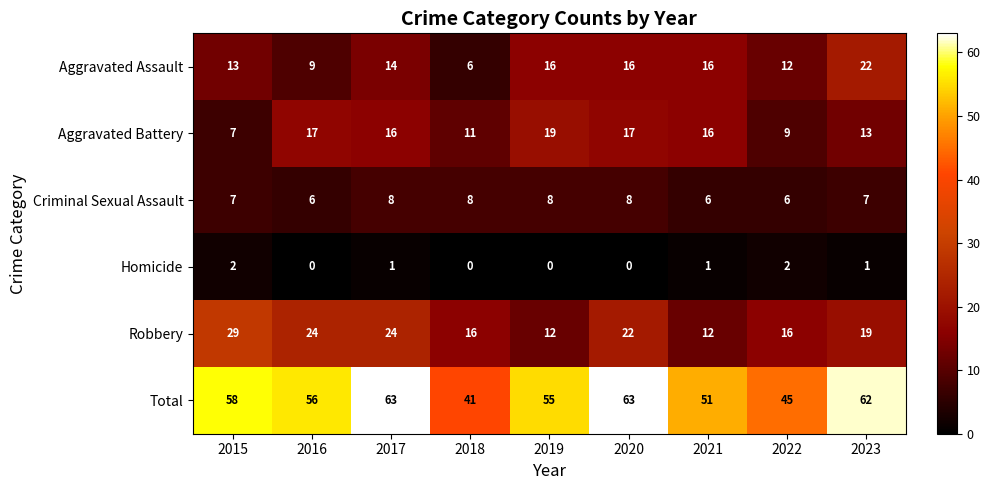

Rank the series at 2016 from lowest to highest value.

Homicide, Criminal Sexual Assault, Aggravated Assault, Aggravated Battery, Robbery, Total